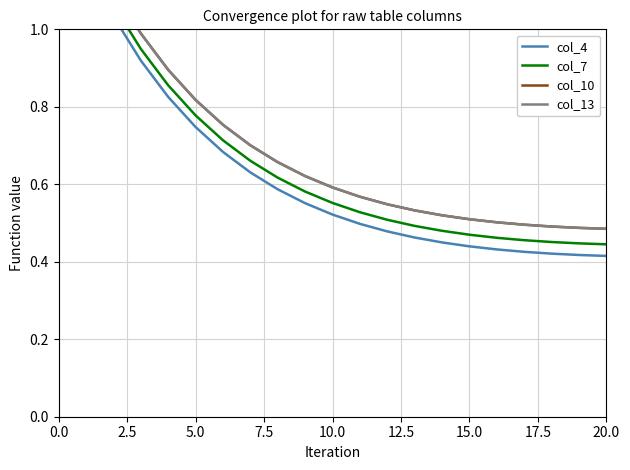

What is the lowest value of the col_7 series?

0.4